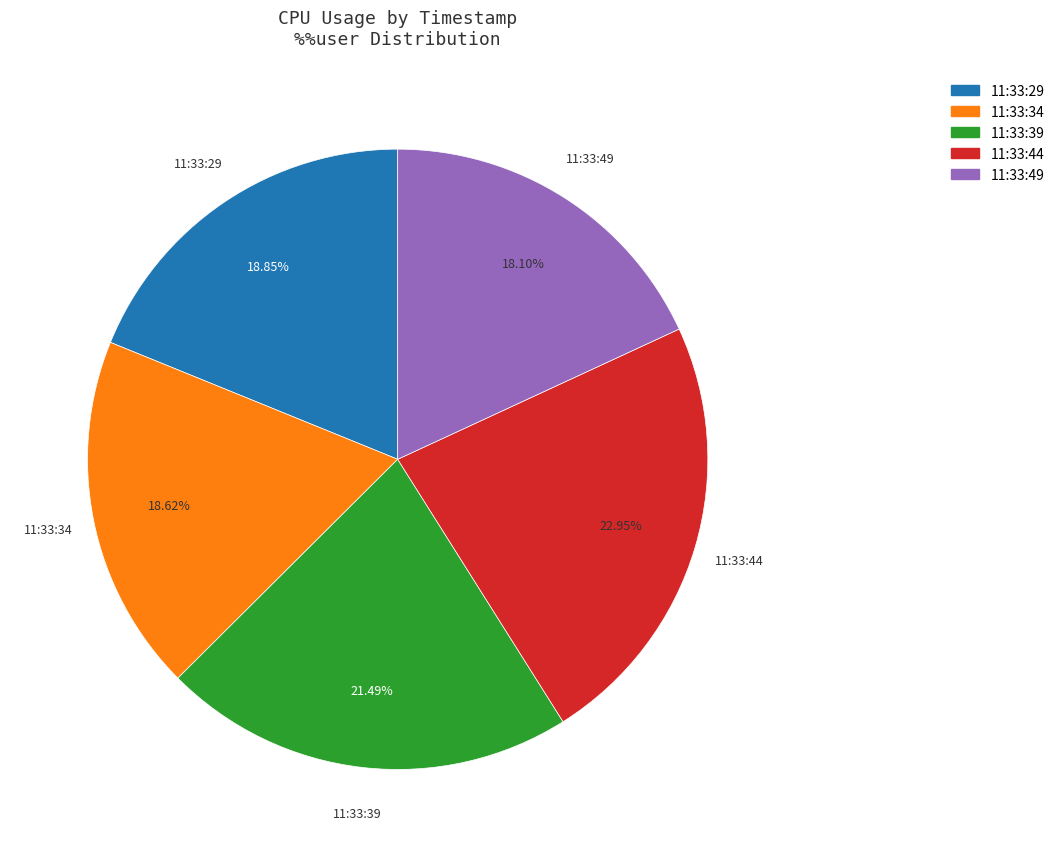

Between 11:33:44 and 11:33:39, which is larger?

11:33:44